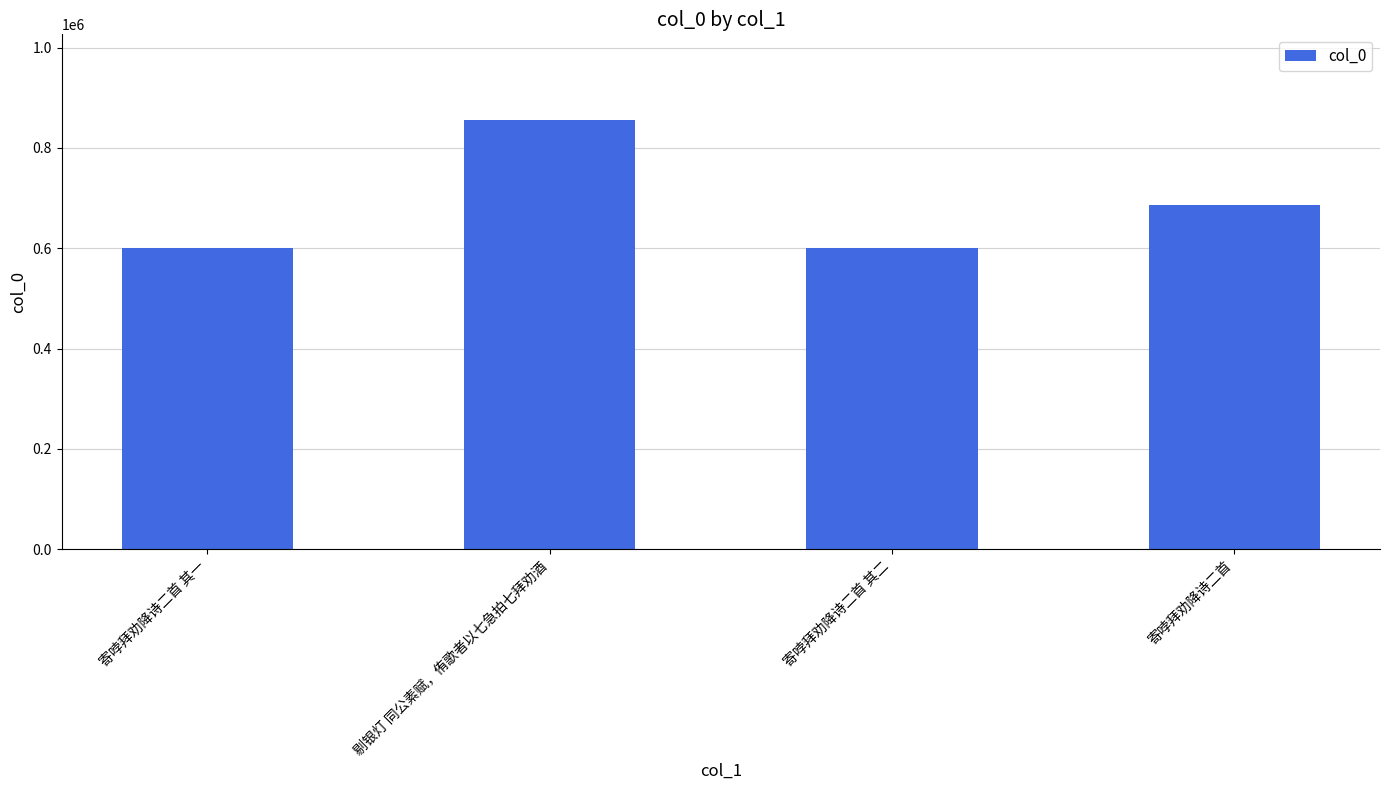

Are the bars grouped side by side (vs. stacked)?

No